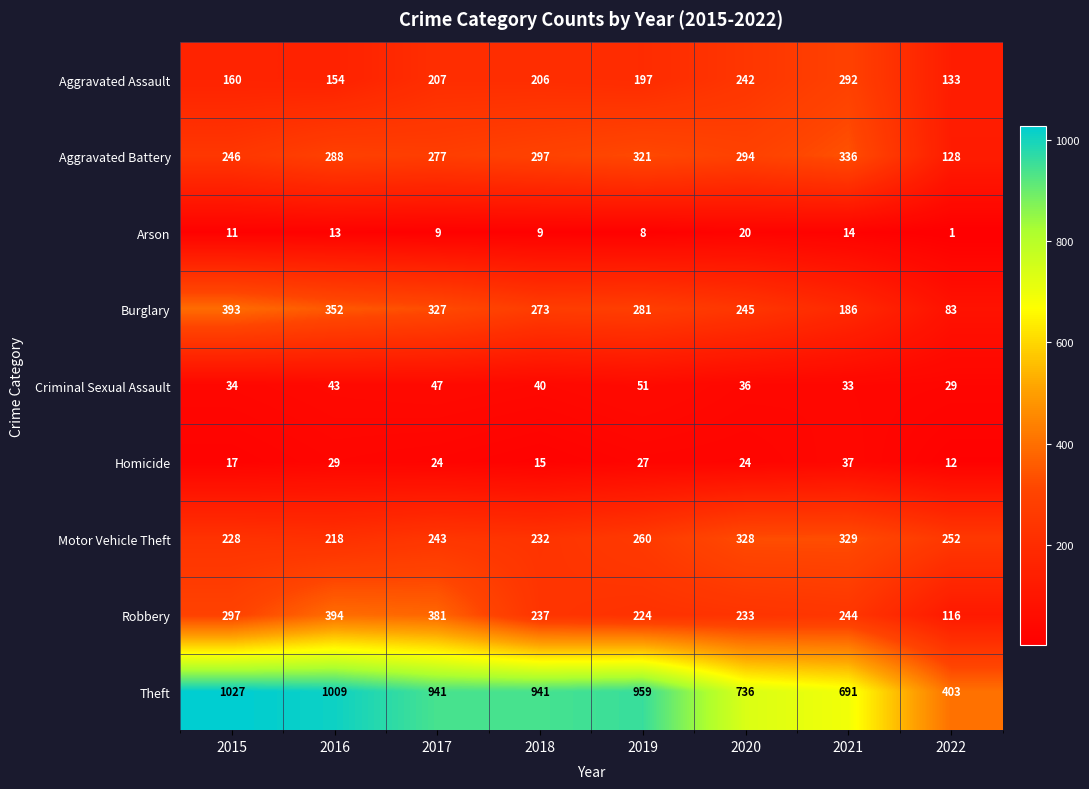

Between 2016 and 2018, which series saw the biggest shift?

Robbery